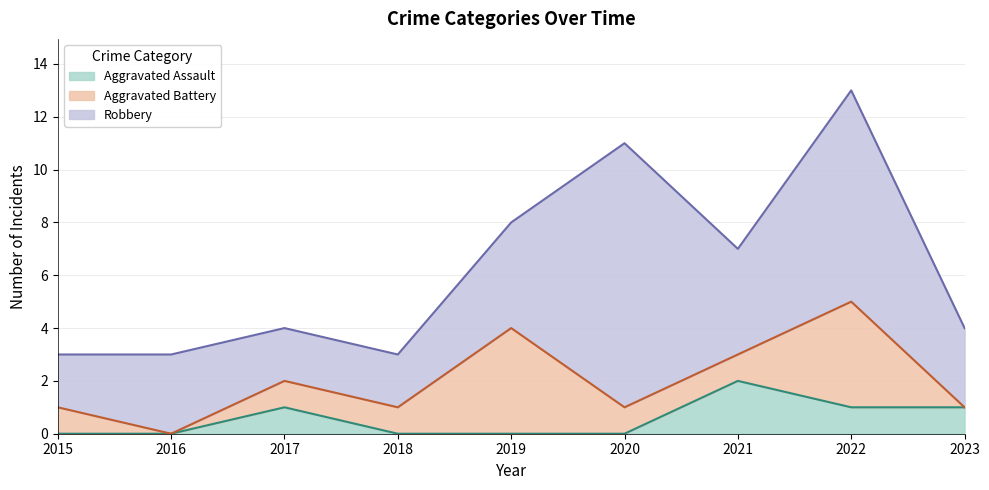

In Aggravated Assault, how many points are higher than both neighbors (excluding endpoints)?

2